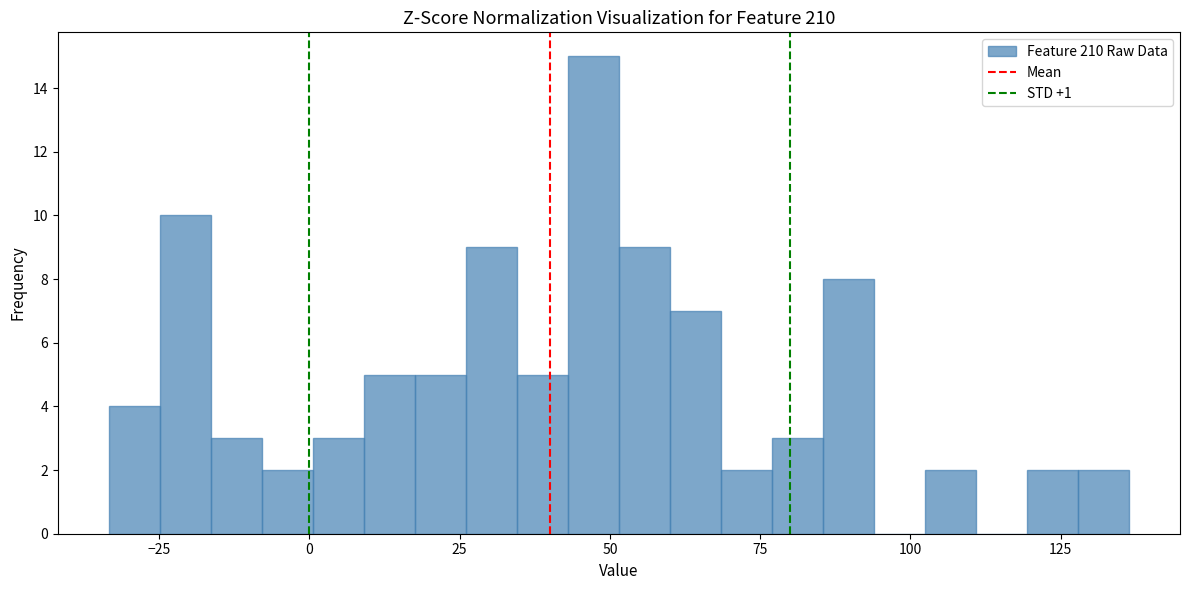

Read against the x-axis, roughly where is the centre of the tallest bar?

45